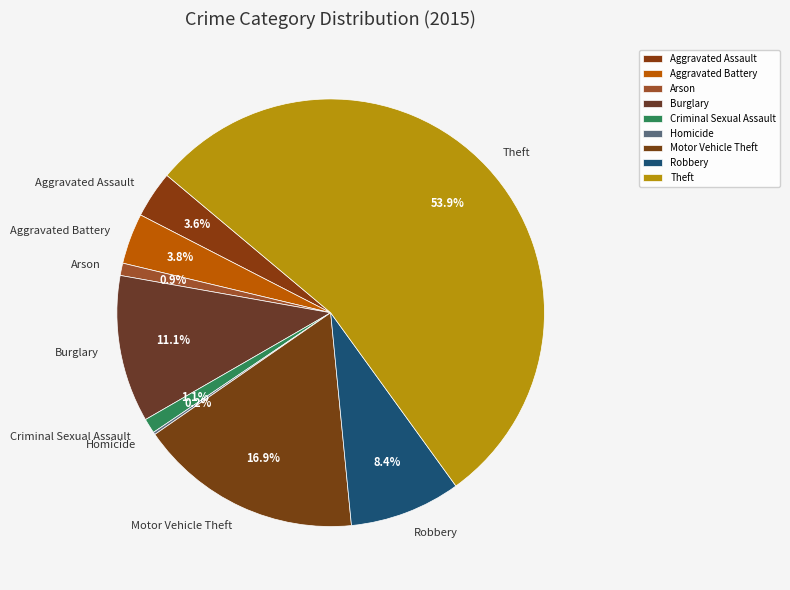

Does any single category account for the majority?

Yes